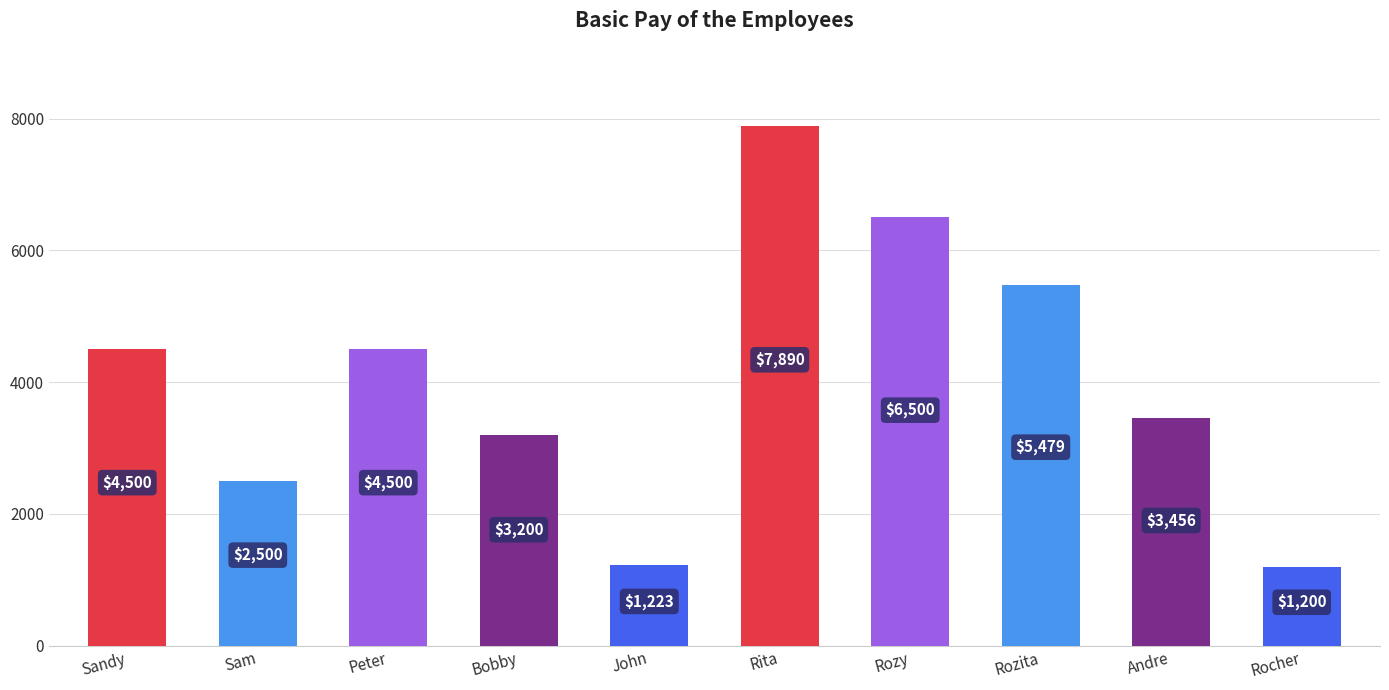

What is the value of the 3rd bar from the left?

4500